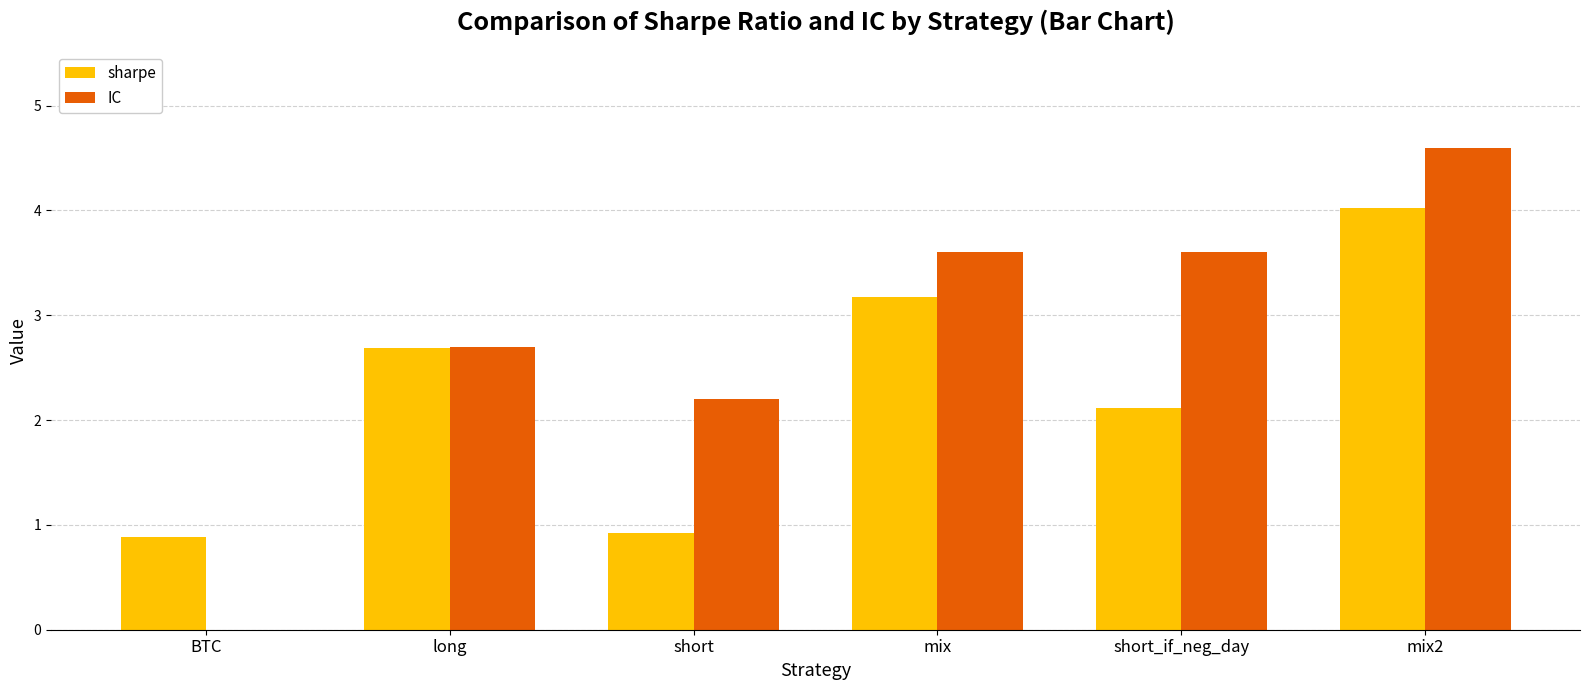

What is the maximum value shown in the chart?

4.6